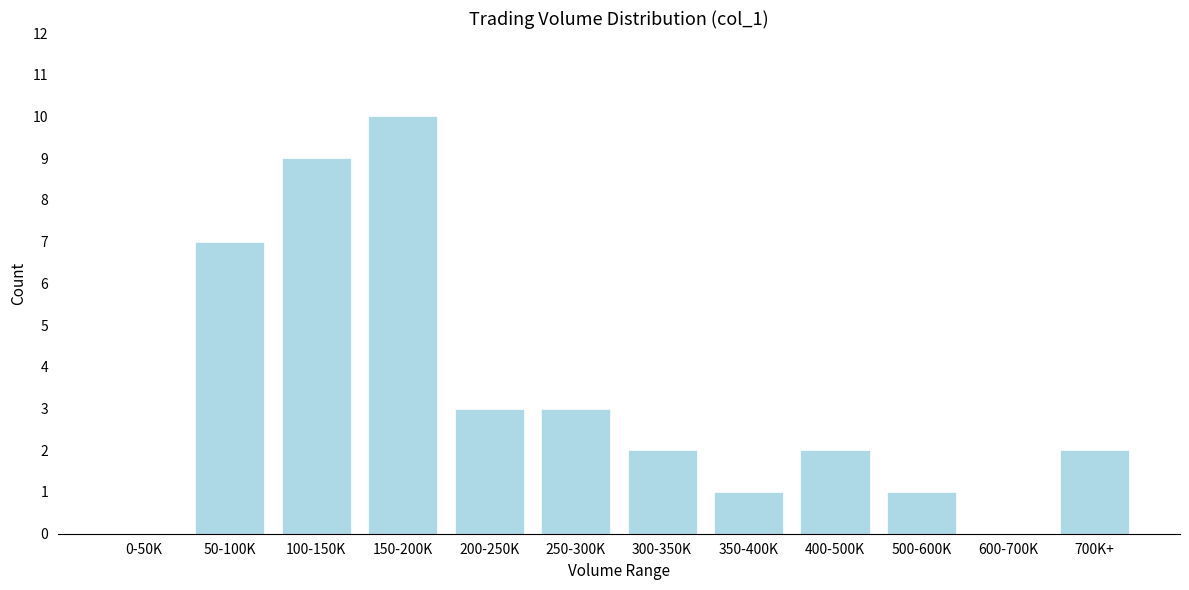

Reading left to right, extract all data points from this chart.

0-50K=0	50-100K=7	100-150K=9	150-200K=10	200-250K=3	250-300K=3	300-350K=2	350-400K=1	400-500K=2	500-600K=1	600-700K=0	700K+=2